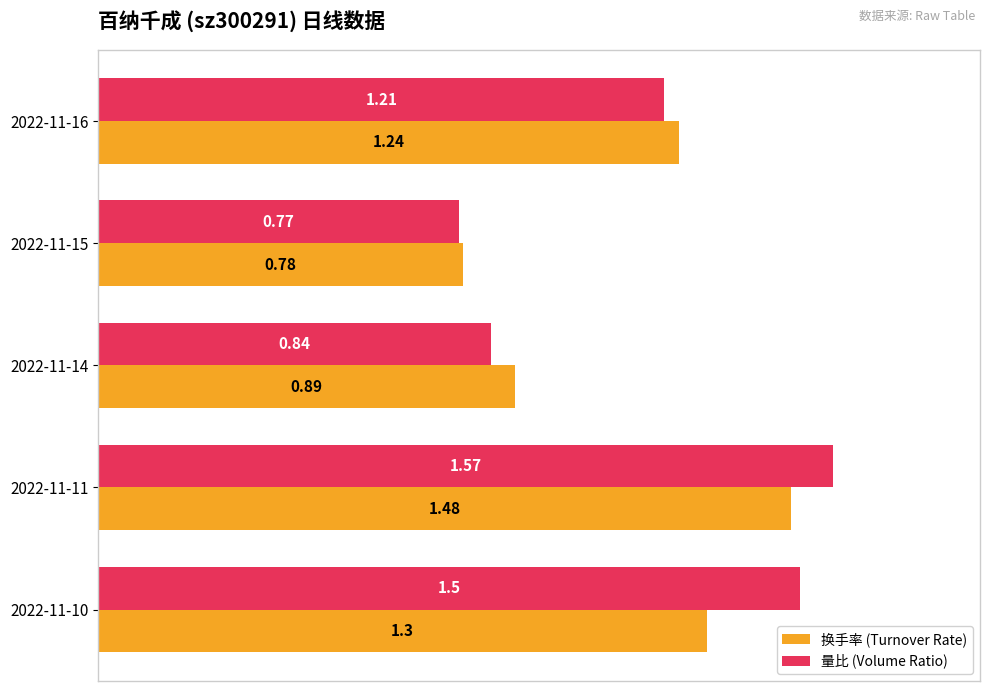

What are all the series names shown in the legend?

换手率 (Turnover Rate), 量比 (Volume Ratio)